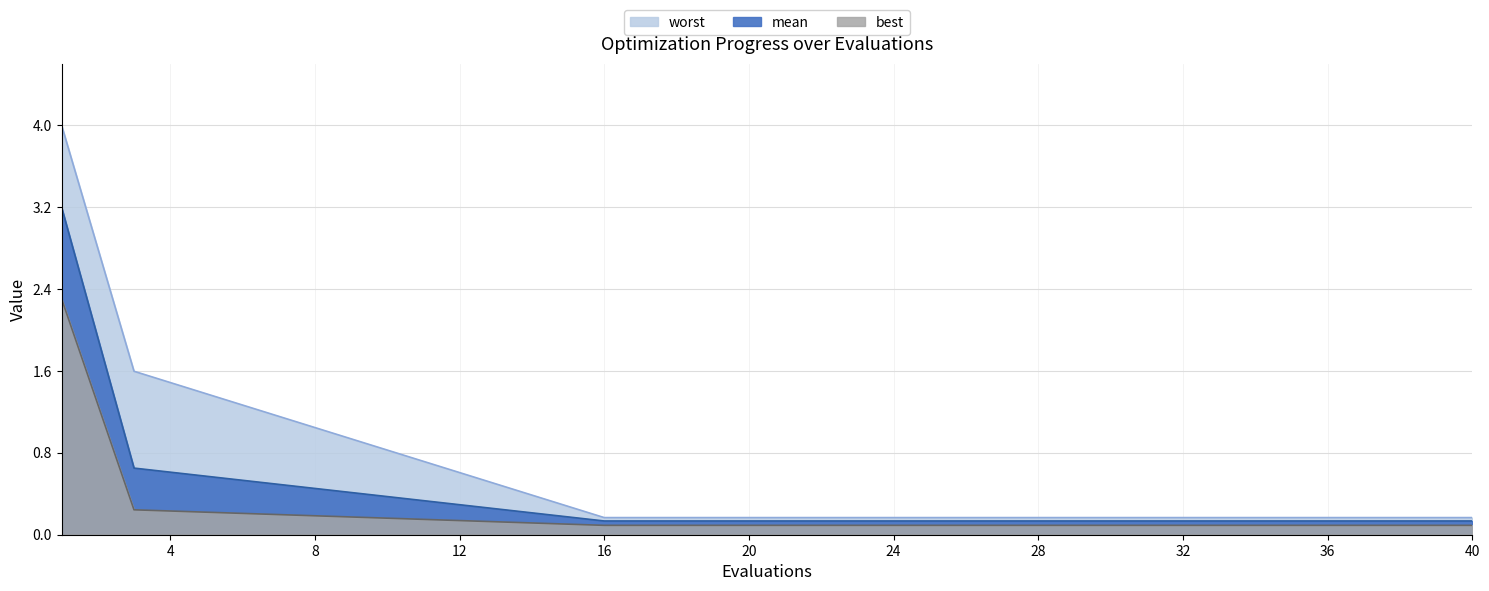

True or false: best and mean cross at least once.

False